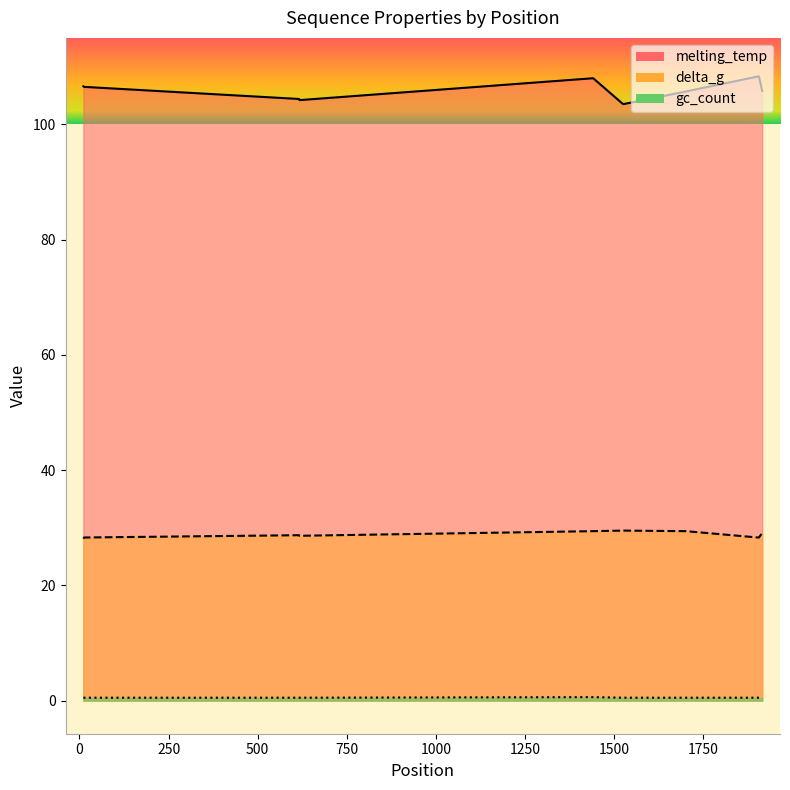

What is the difference between the second highest and minimum values in the delta_g series?

1.3